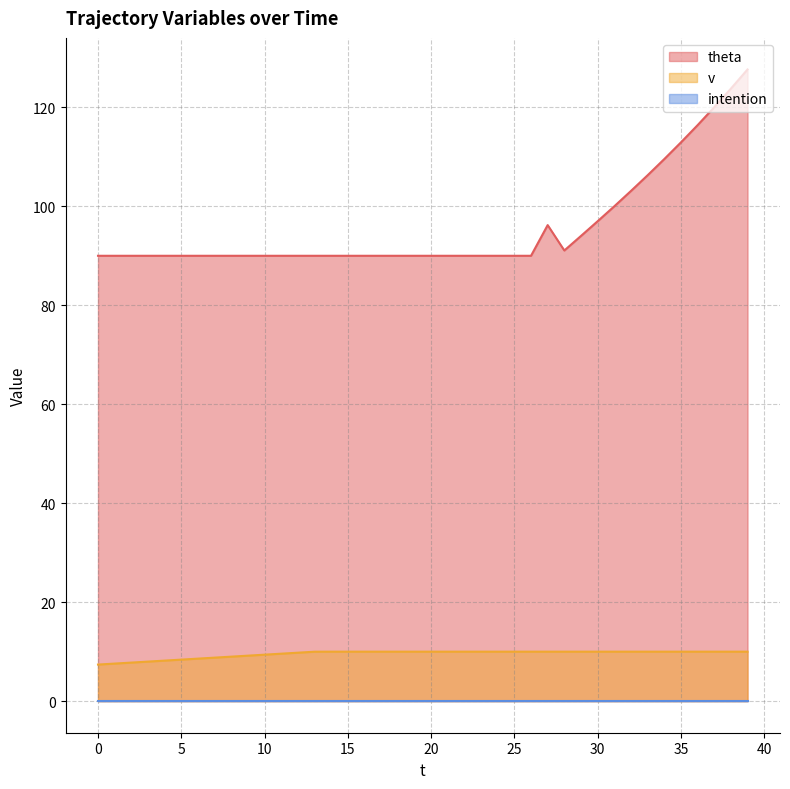

True or false: theta and v cross at least once.

False